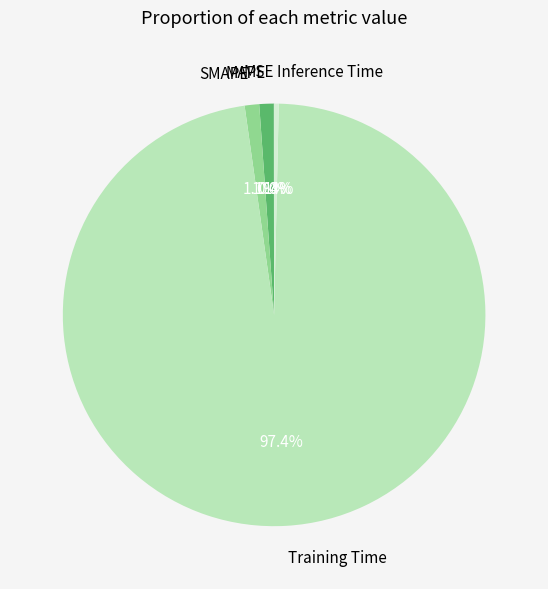

Is there a majority slice in this chart?

Yes